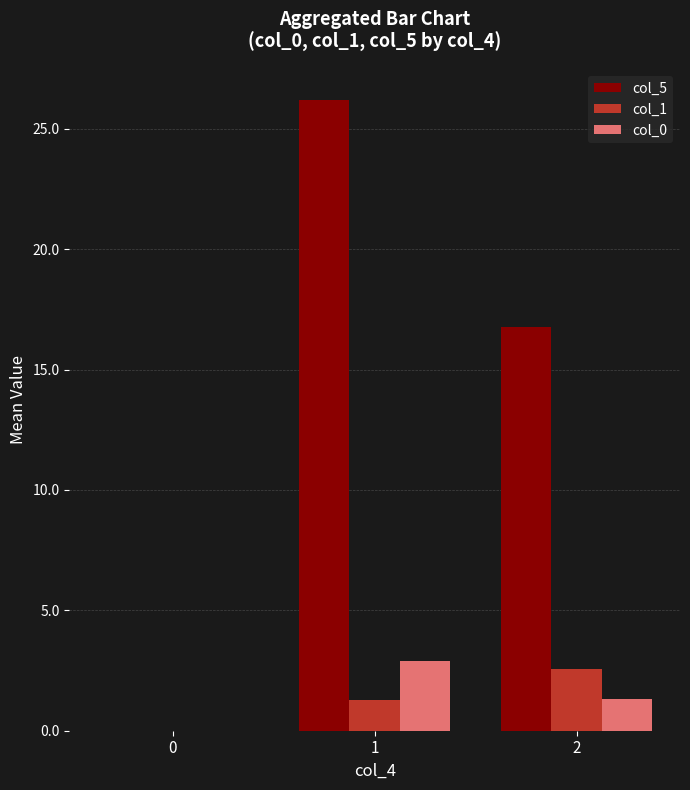

Where does the col_5 series first go above 16?

1